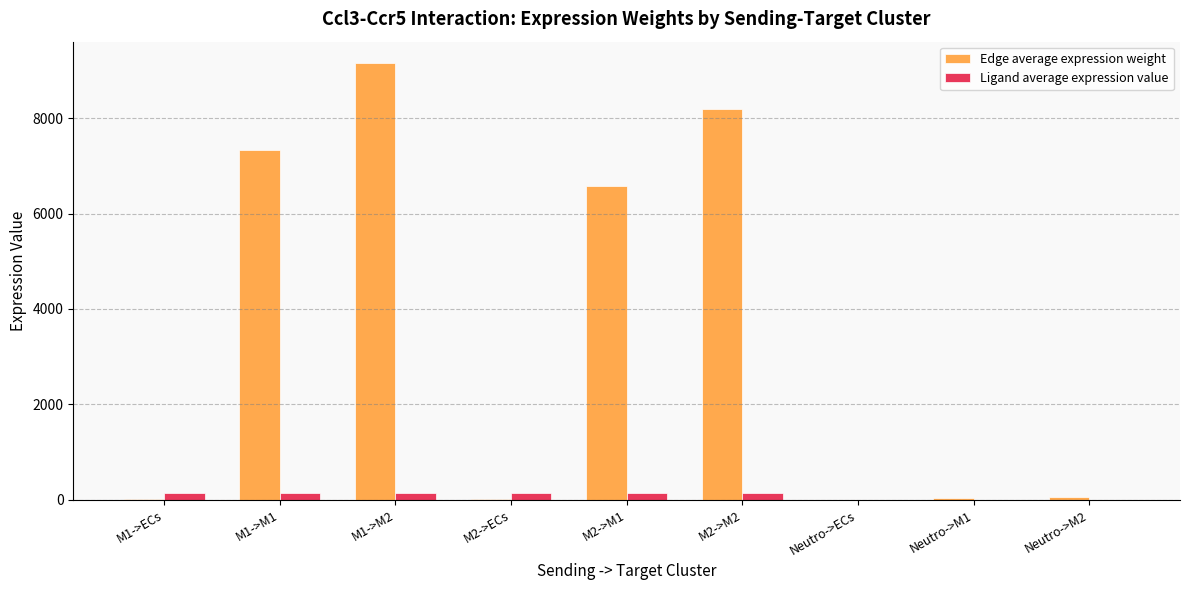

What is the maximum value for Edge average expression weight?

9142.9